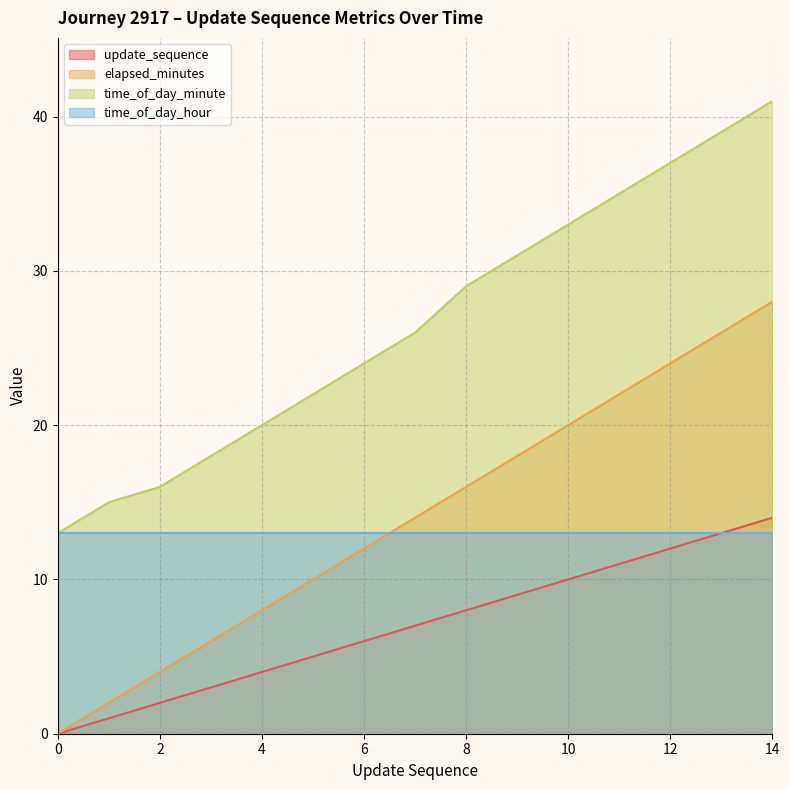

What value does the elapsed_minutes series have at 11?

22